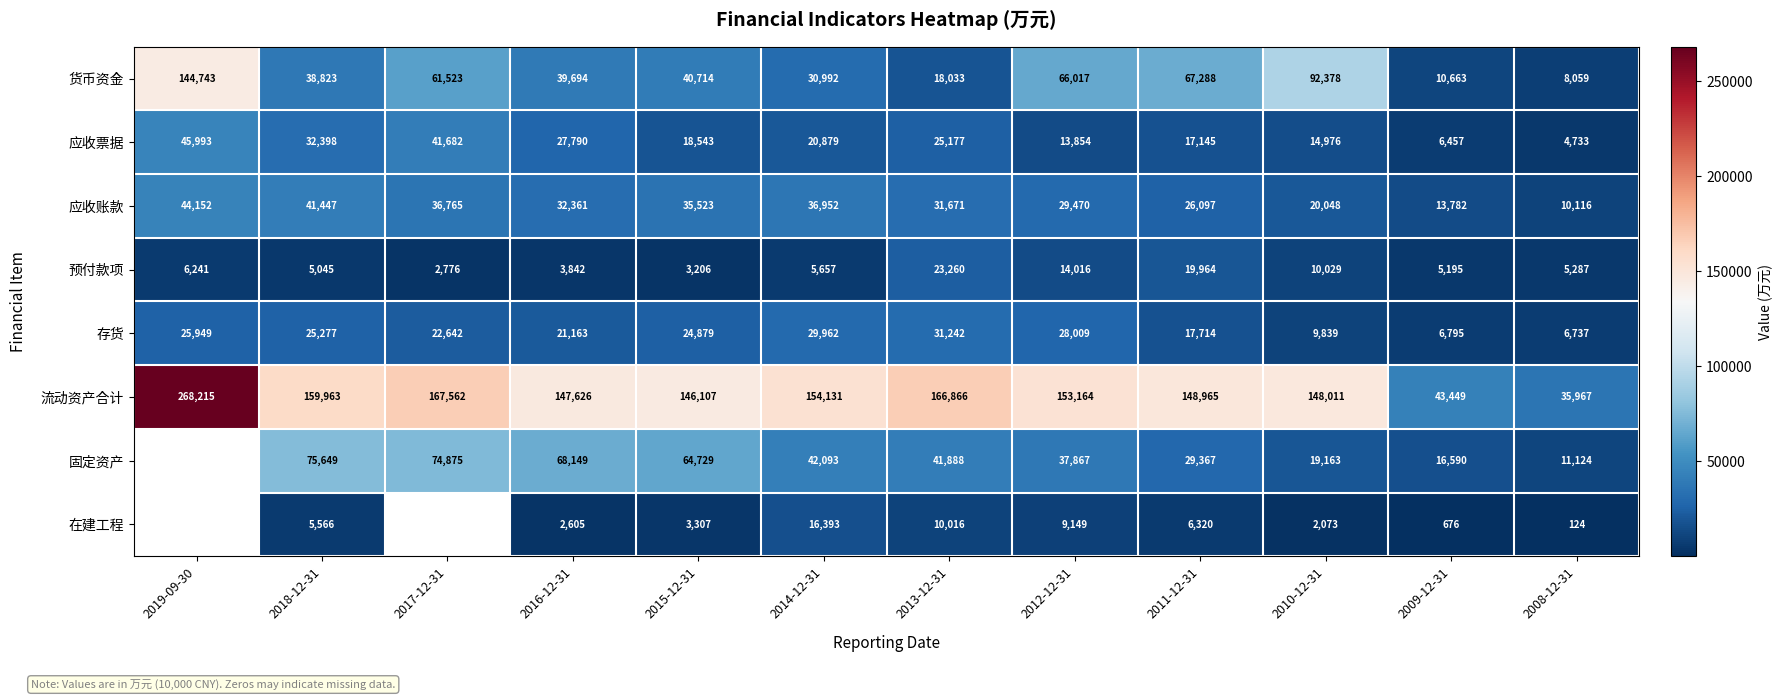

At 2009-12-31, list the series in order from largest to smallest.

流动资产合计, 固定资产, 应收账款, 货币资金, 存货, 应收票据, 预付款项, 在建工程